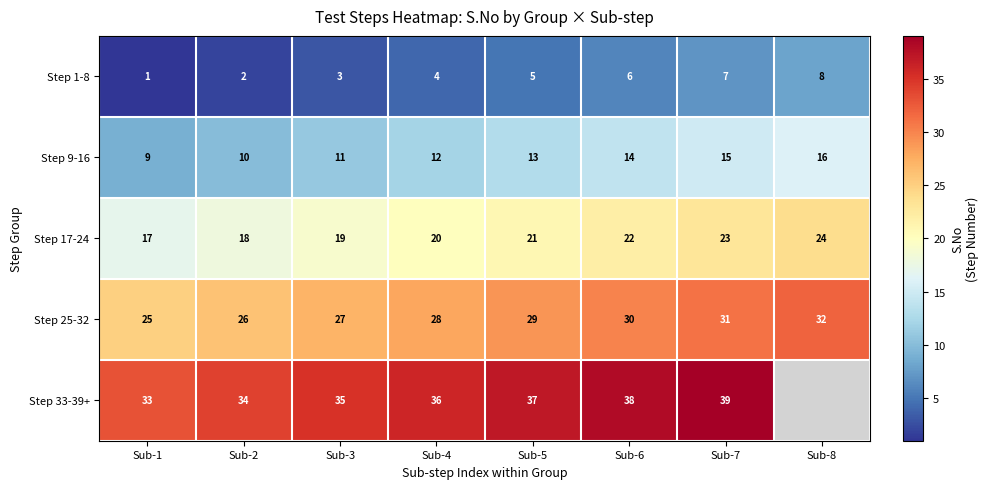

What is the difference between the maximum and second lowest values in the Step 25-32 series?

6